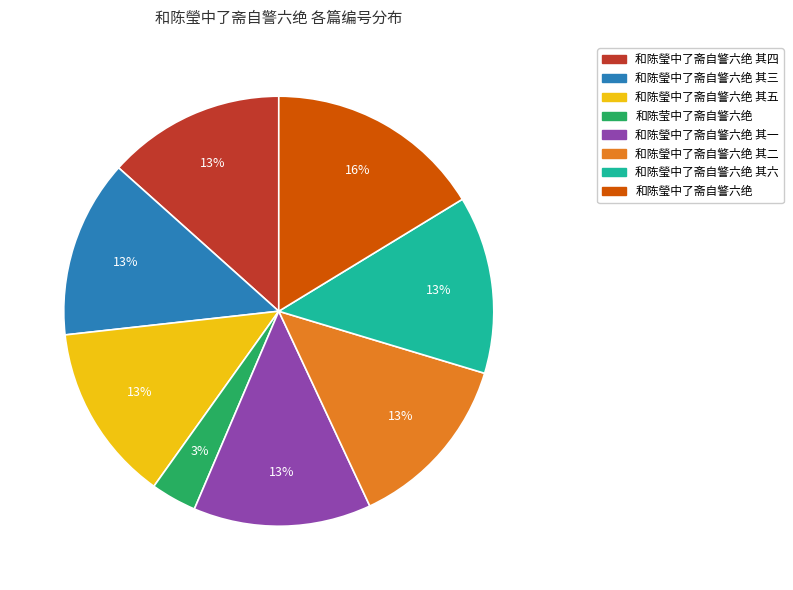

Which has a higher value, 和陈莹中了斋自警六绝 or 和陈瑩中了斋自警六绝 其二?

和陈瑩中了斋自警六绝 其二